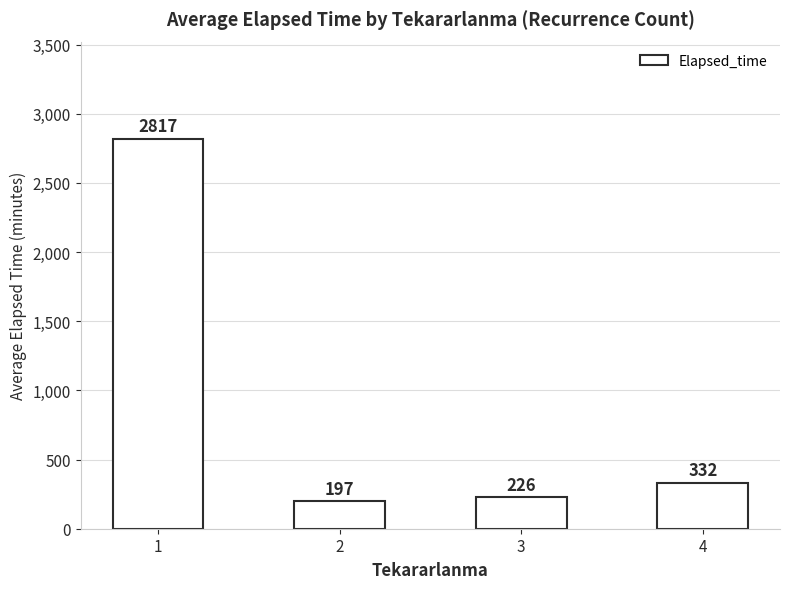

What is the value of the 4th bar from the left?

332.5